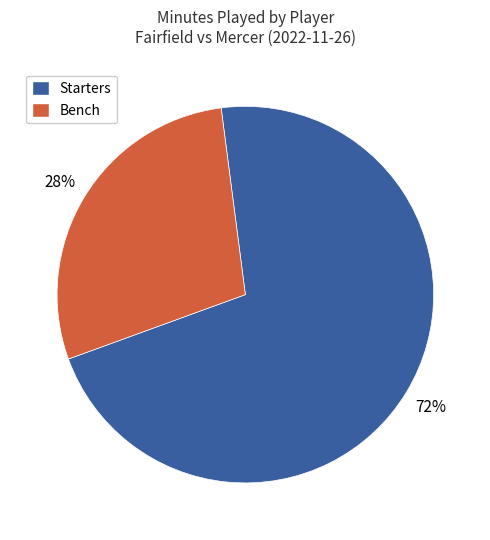

Is there any slice that represents more than half of the pie?

Yes